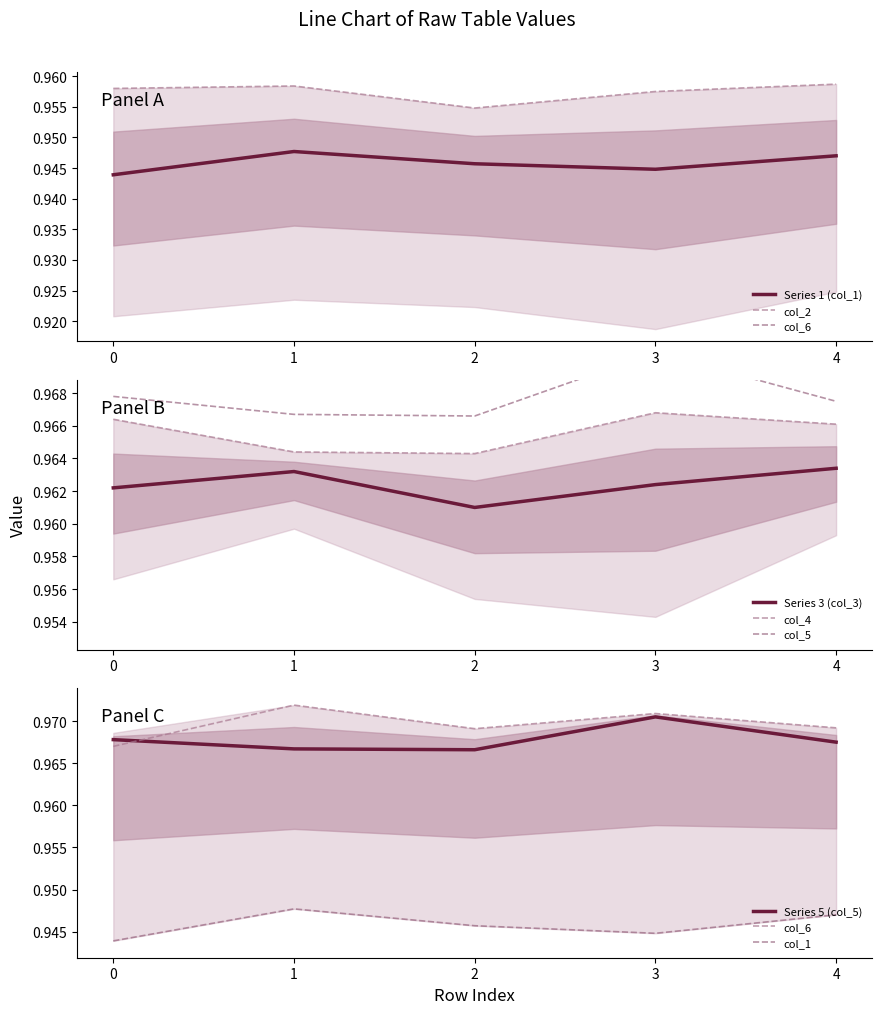

The value of col_1 at 1 is 0.9. True or false?

True